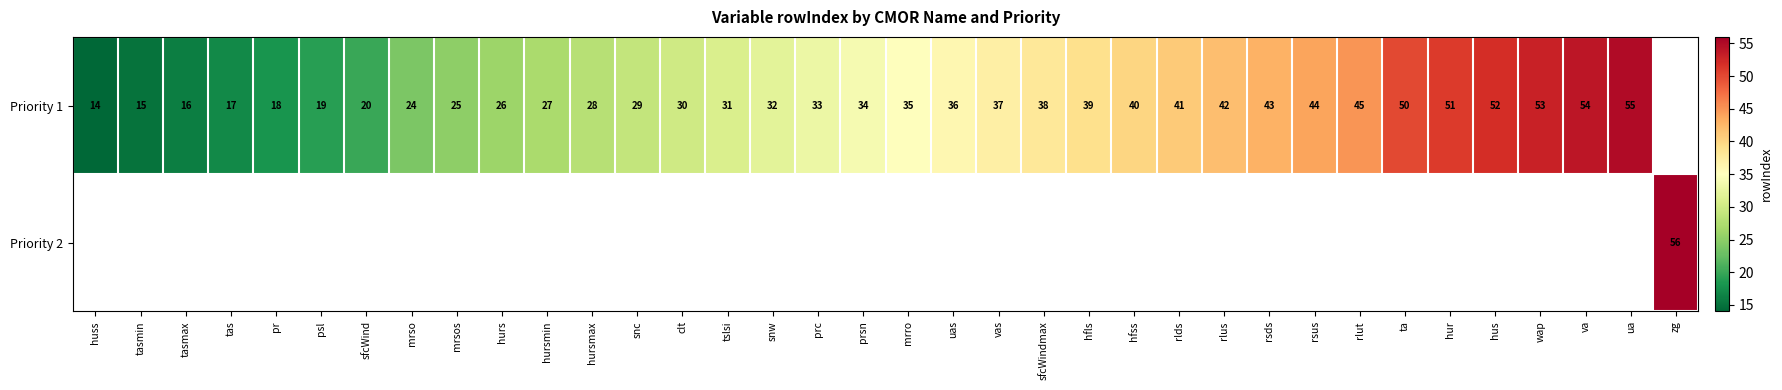

Between tasmax and mrso, which series saw the biggest shift?

Priority 1